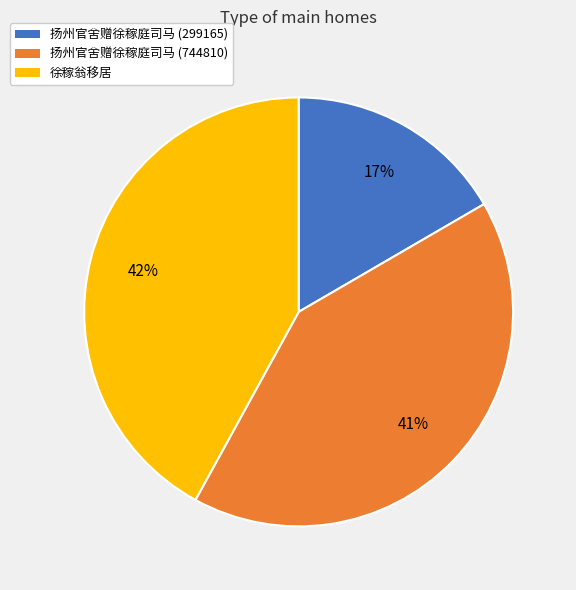

To the nearest percent, what percentage of the pie is 徐稼翁移居?

42%